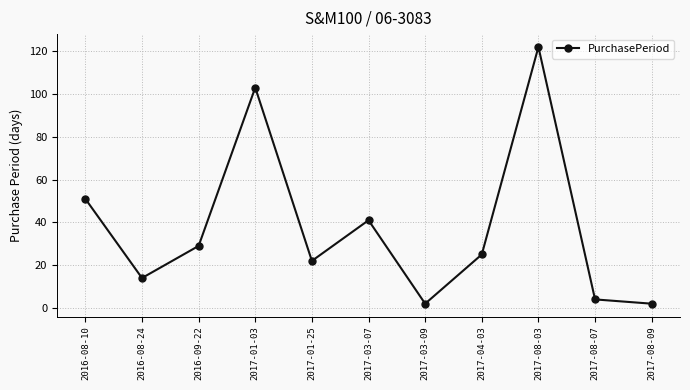

What is the change in value from 2016-09-22 to 2017-08-09?

-27